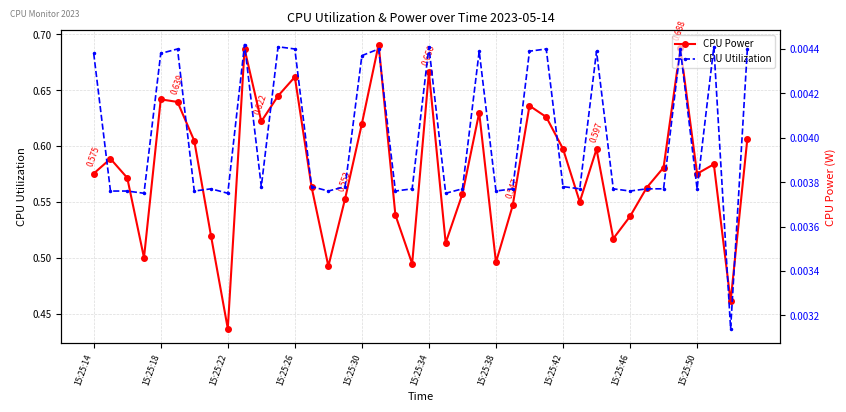

What are all the series names shown in the legend?

CPU Power, CPU Utilization